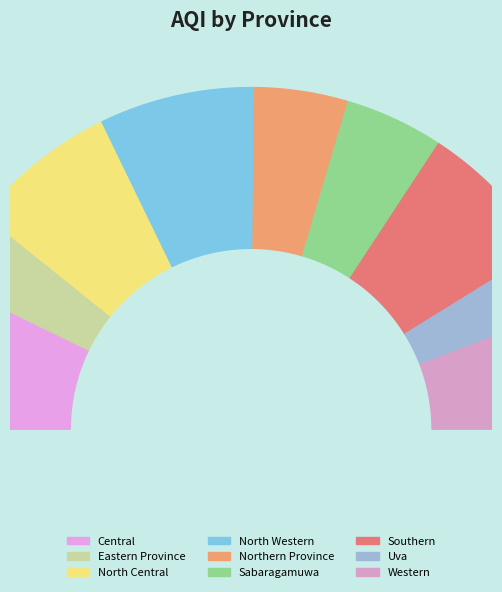

To the nearest percent, what is the difference between the largest and smallest slice percentages?

9%